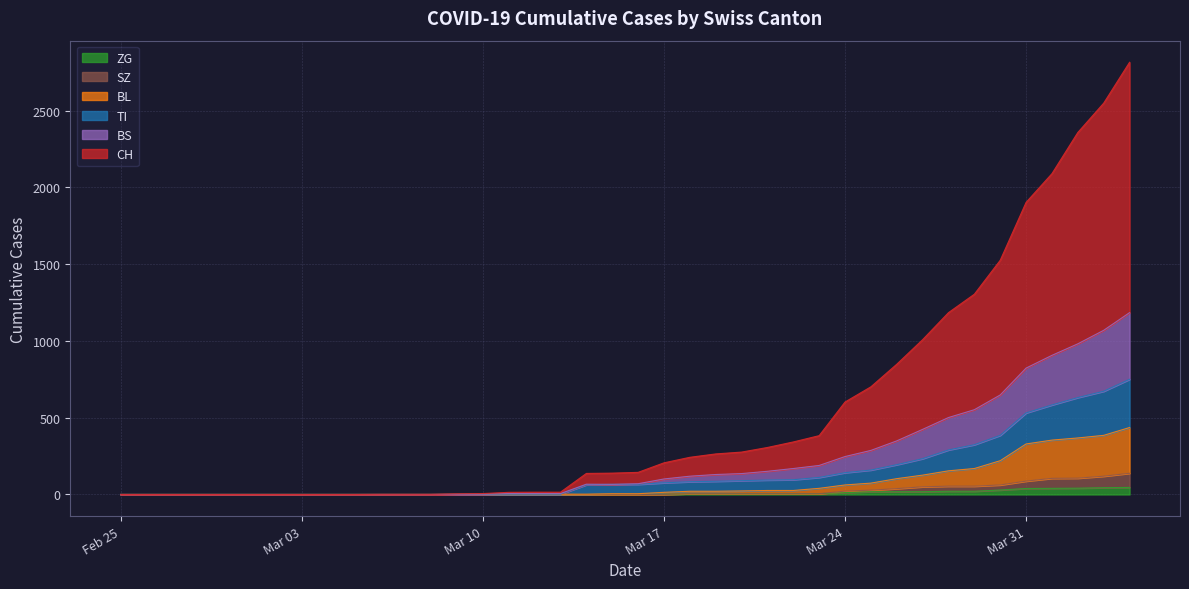

True or false: SZ has more than 2 interior local peaks.

False